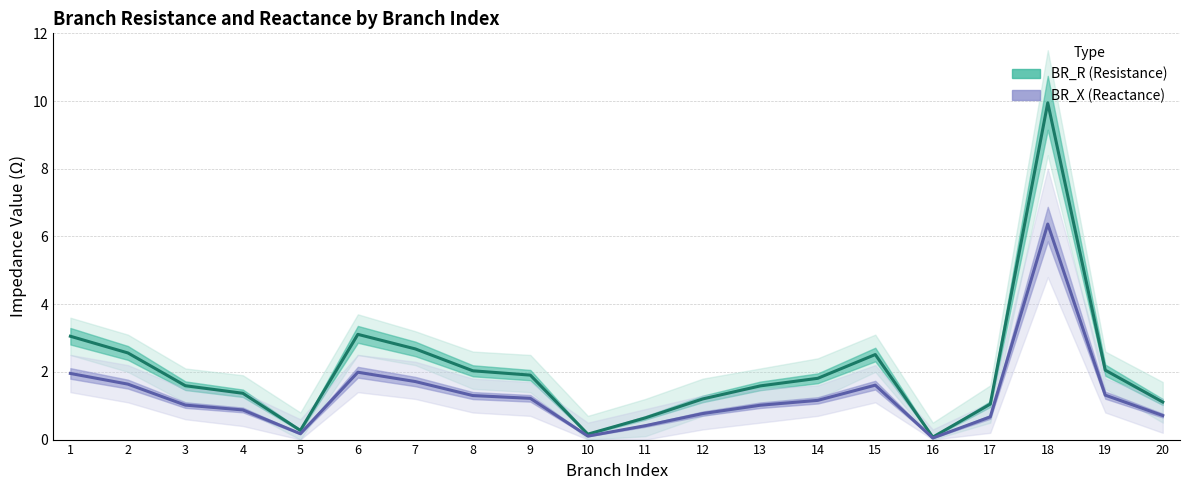

The value of BR_X (Reactance) at 3 is 1.0. True or false?

True